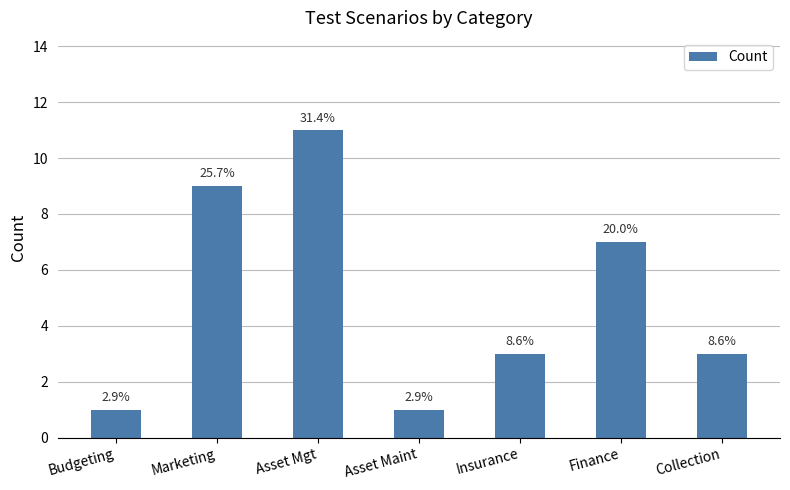

How many bars are there in total?

7